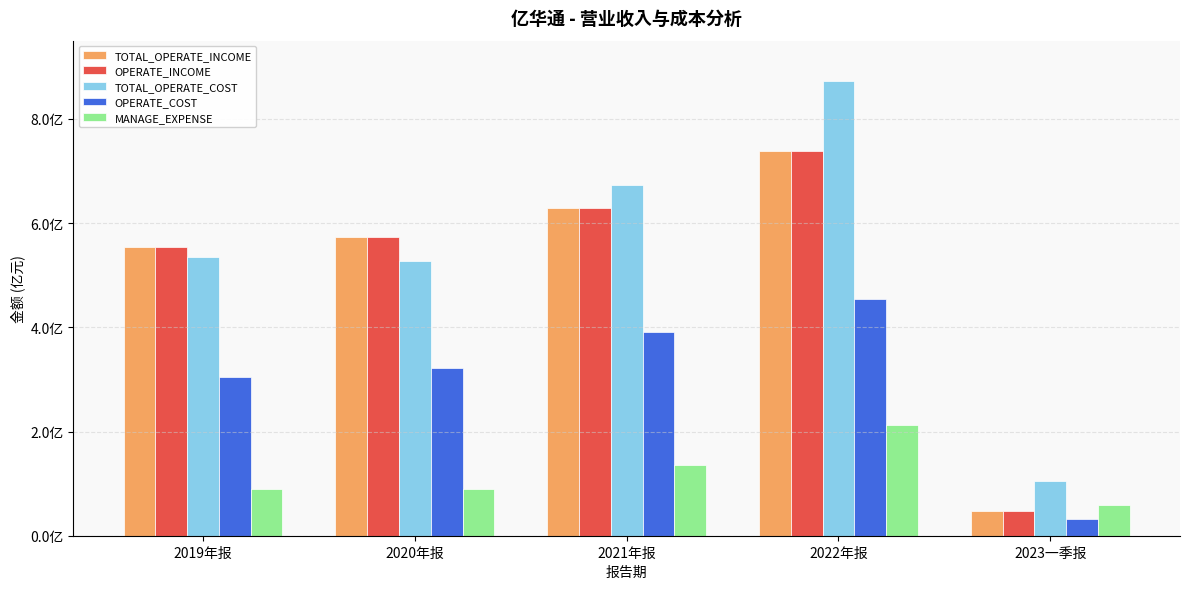

The TOTAL_OPERATE_COST series shows 908571617.8 at 2021年报. True or false?

False